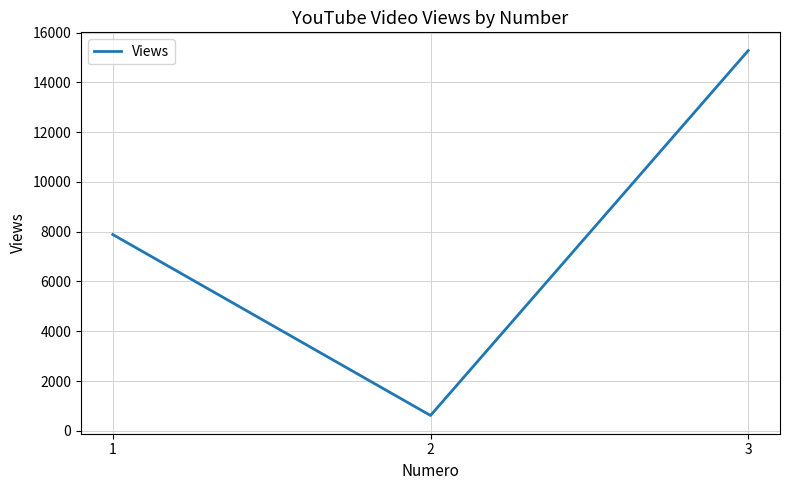

What is the average value?

7926